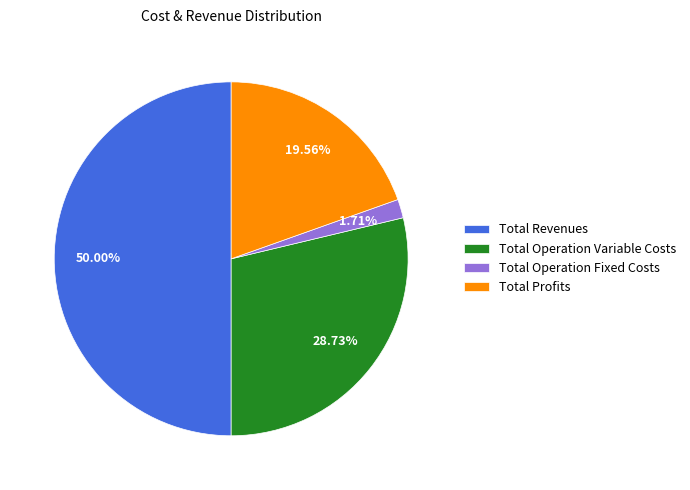

Combined, what portion of the pie is Total Operation Variable Costs and Total Profits?

48.3%